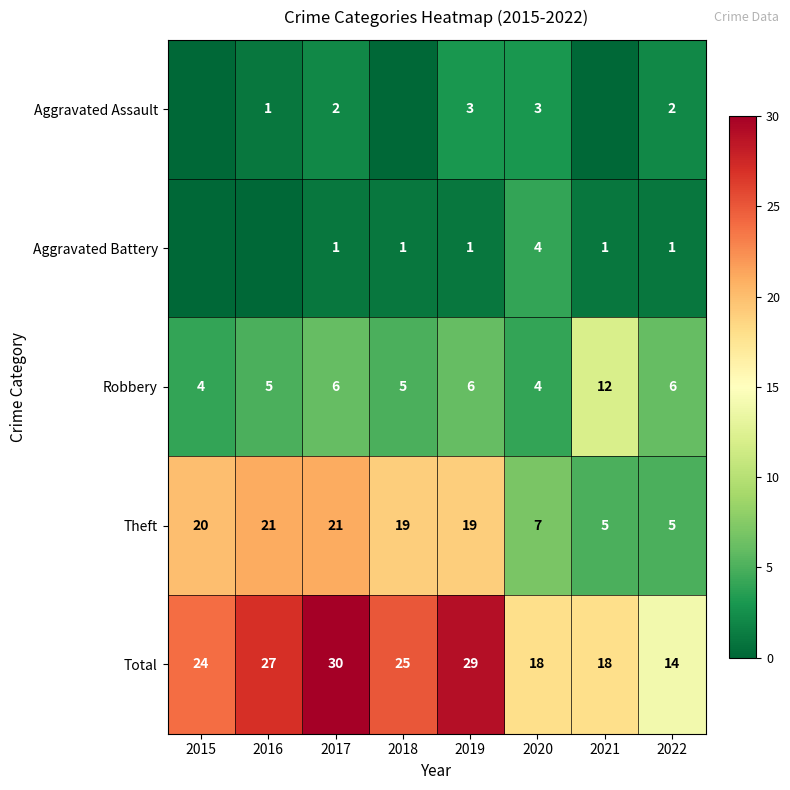

Which has a higher value, 2019 or 2018?

2019